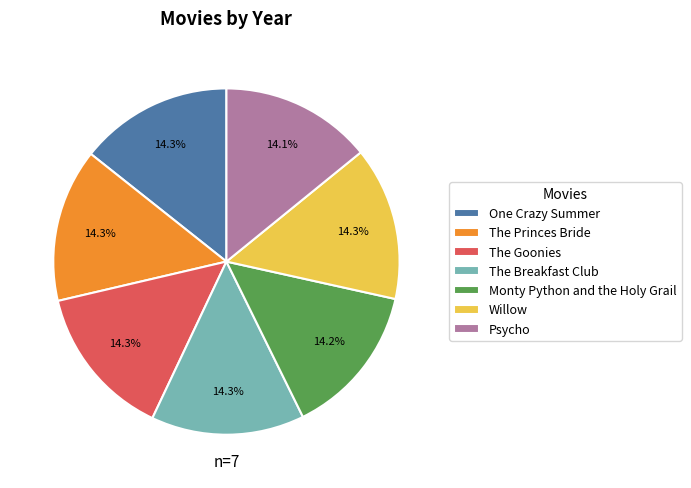

Does Willow account for over 50% of the chart?

No